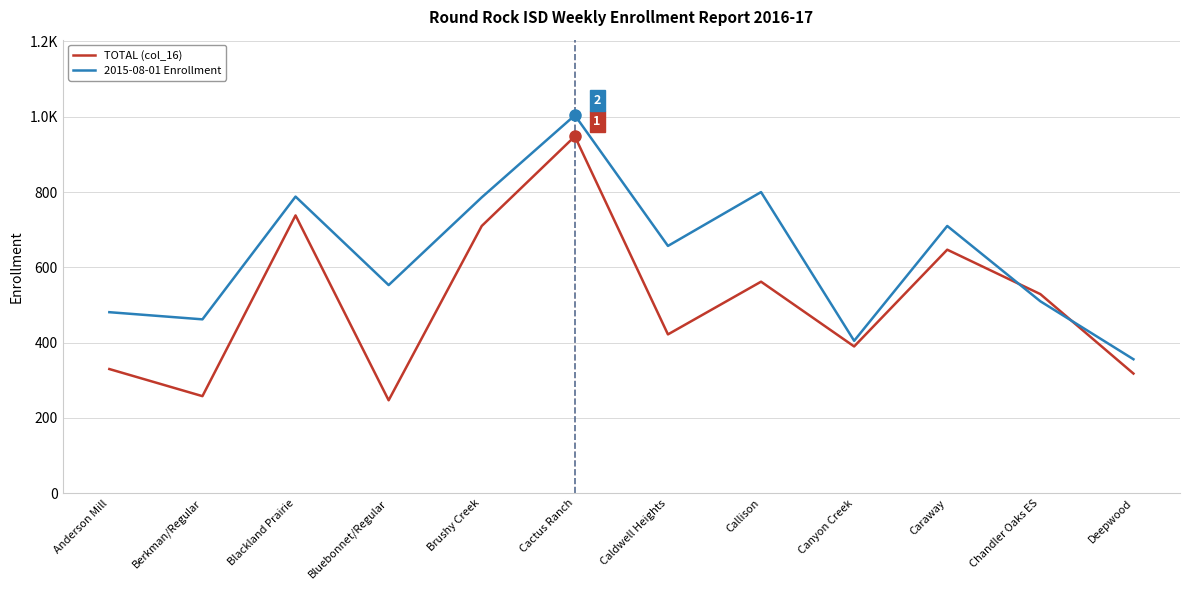

What is the difference between the highest and lowest values at Bluebonnet/Regular?

306